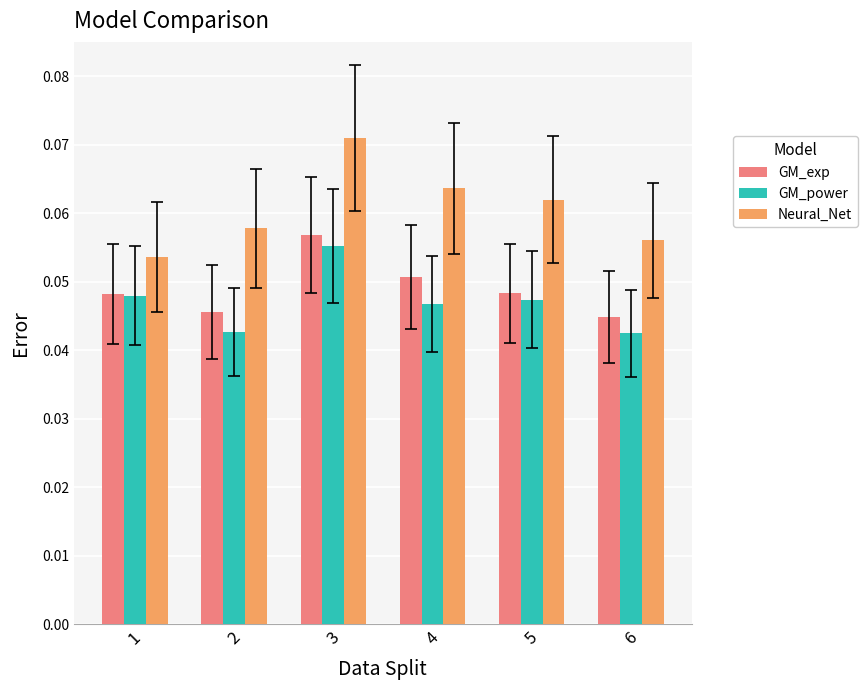

Which series has the largest range (max minus min)?

Neural_Net